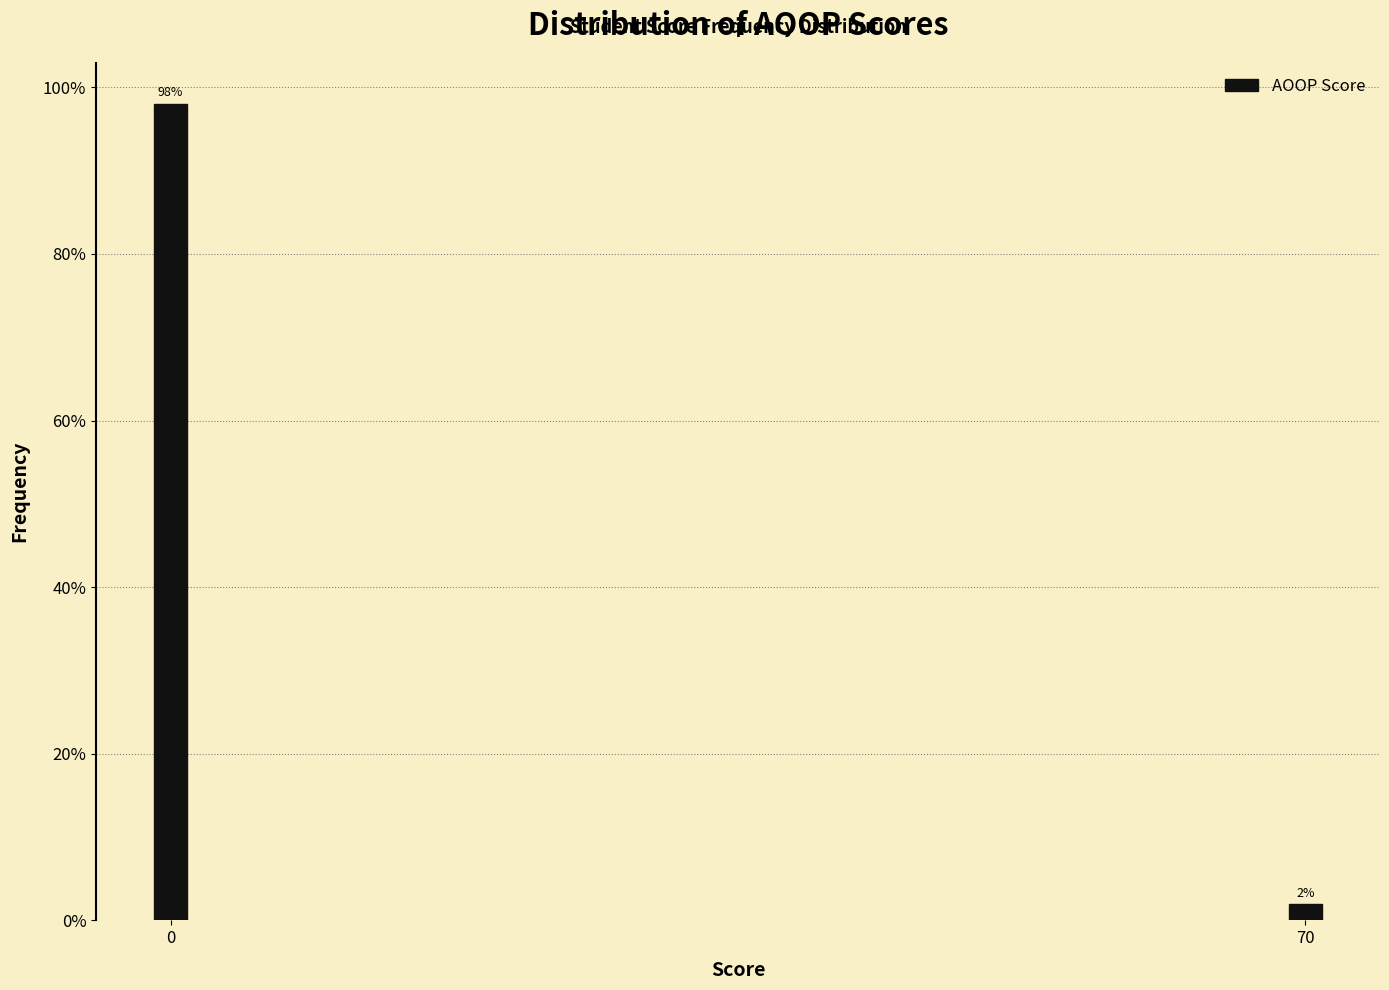

Reading right to left, transcribe all the data shown in this chart.

70=2.0	0=98.0